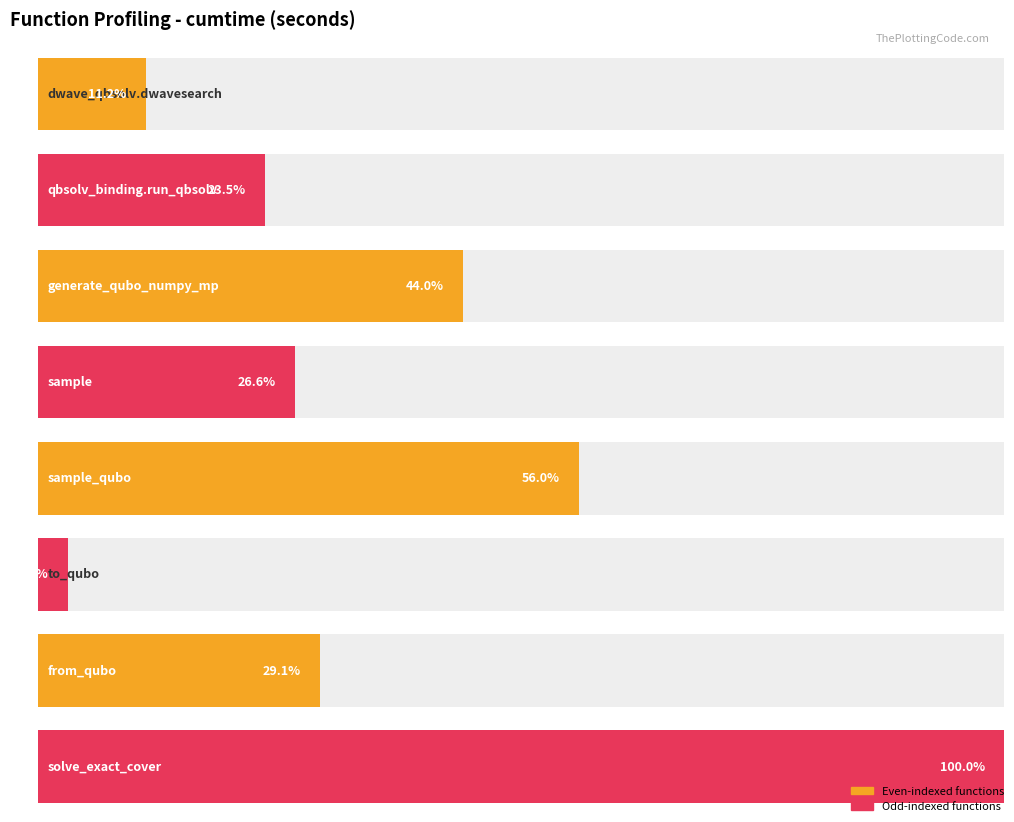

What is the ratio of the value at from_qubo to the value at solve_exact_cover?

0.3